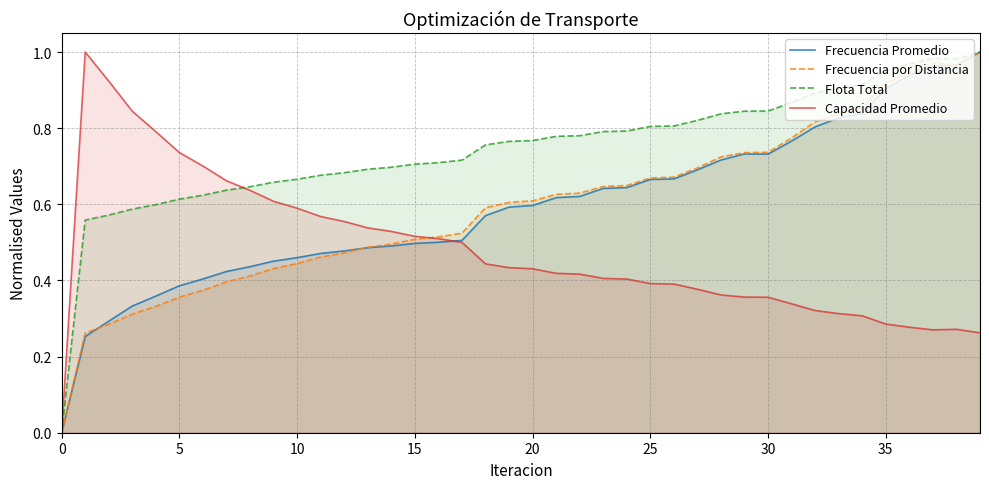

Which series has the largest total across all categories?

Flota Total